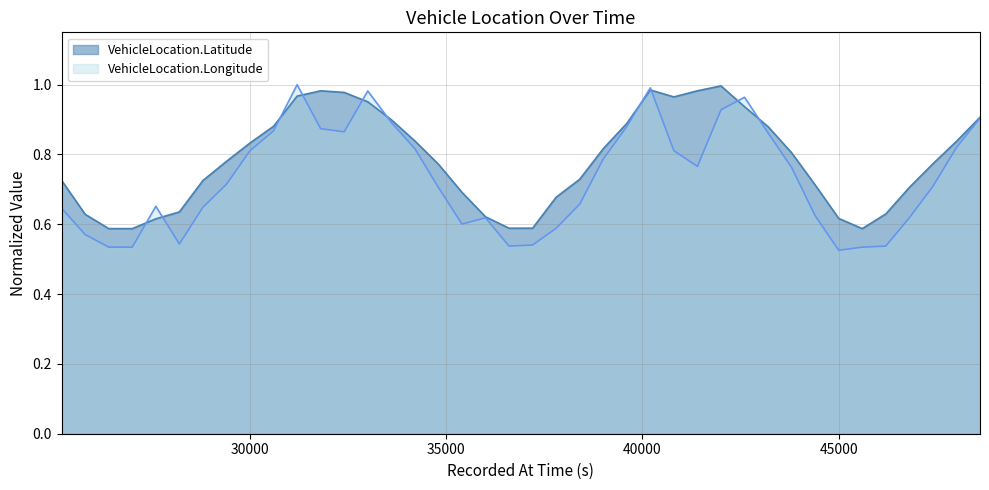

What is the greatest value displayed?

1.0